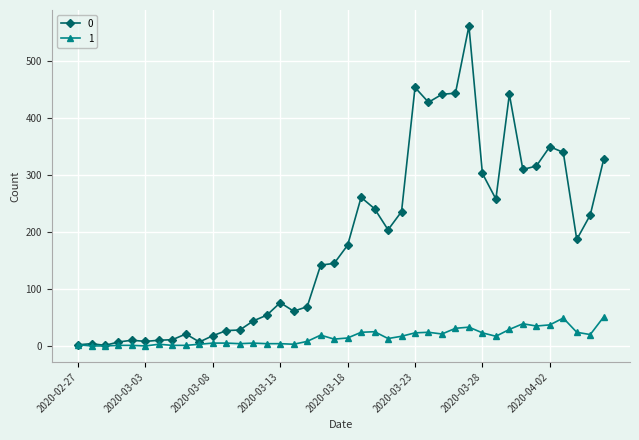

Rank the series by their maximum value, from lowest to highest.

1, 0